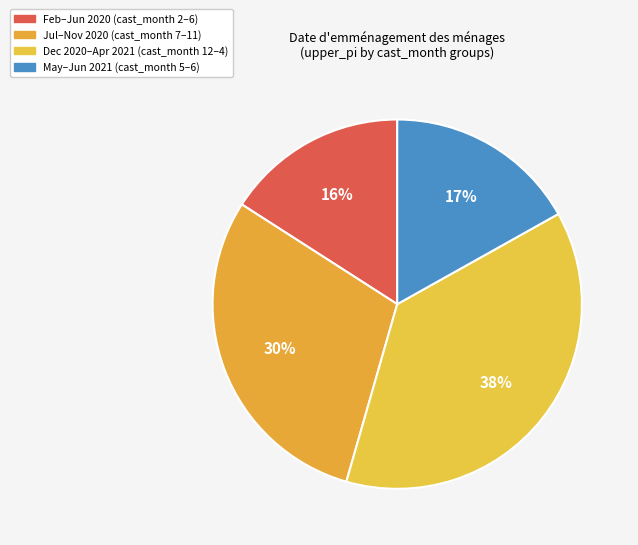

Count the number of slices in the pie.

4